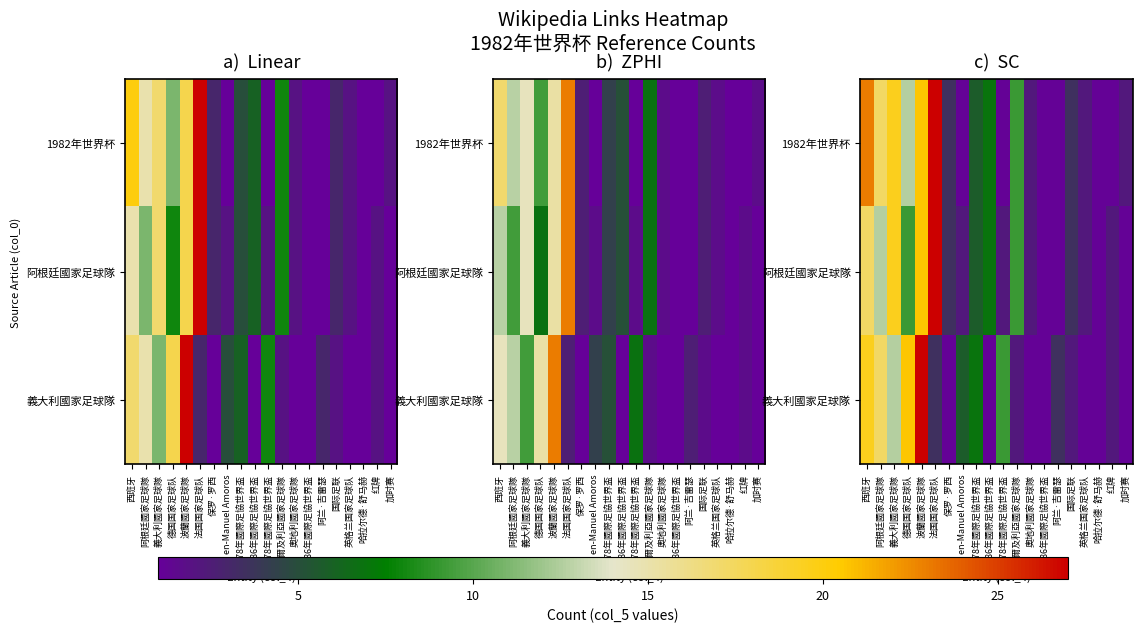

How many values in the 1982年世界杯 series are below 3?

9